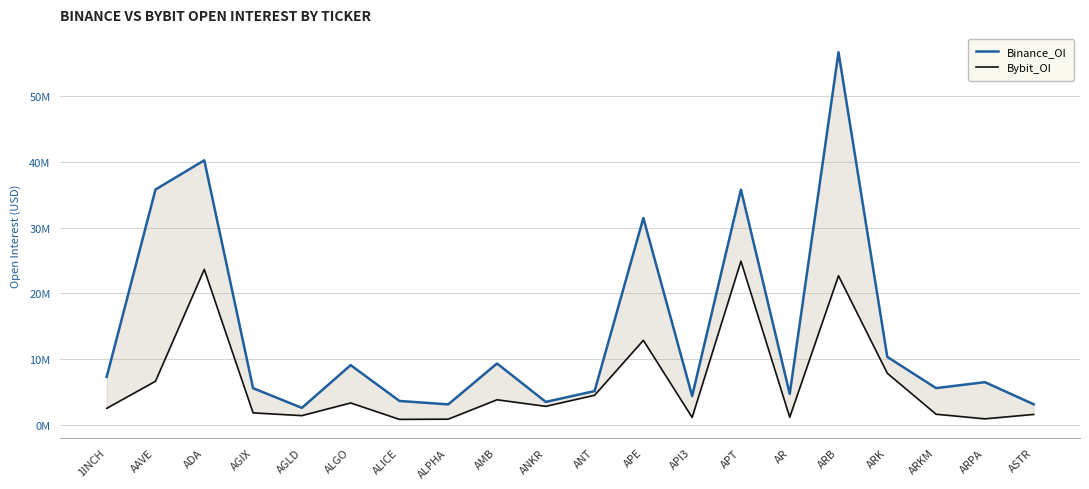

Reading left to right, extract all data points from this chart.

Binance_OI: 7326452	35805395	40244442	5607327	2611969	9109109	3664156	3143277	9361095	3521676	5165443	31469443	4417150	35786155	4742566	56670038	10364420	5614210	6520062	3161408
Bybit_OI: 2540806	6660981	23666552	1855376	1433822	3360522	865163	894148	3844263	2847761	4528162	12883235	1159000	24915012	1192361	22690032	7873903	1646555	944870	1615605